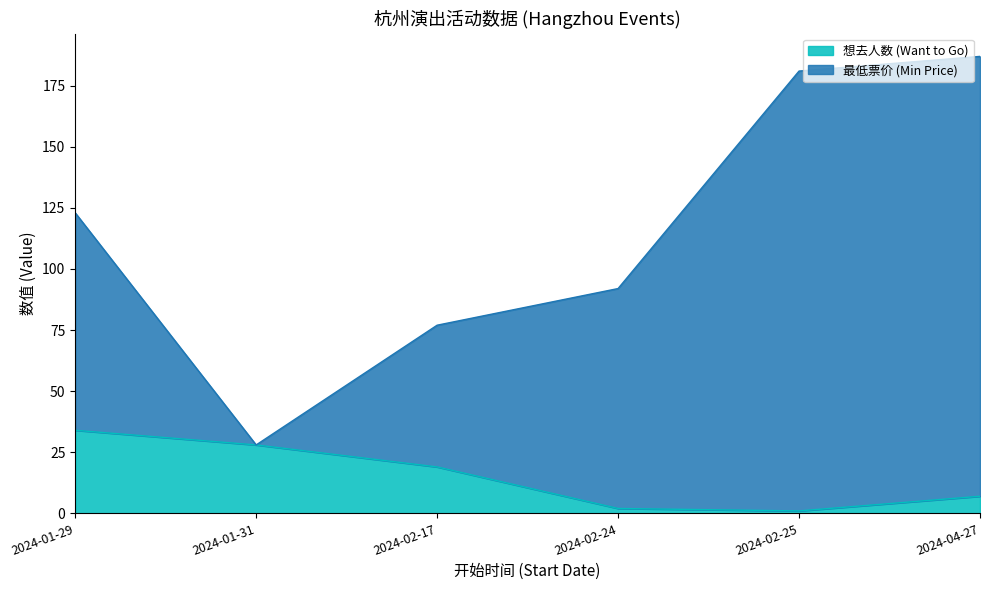

How many interior local valleys does the 想去人数 (Want to Go) series have?

1